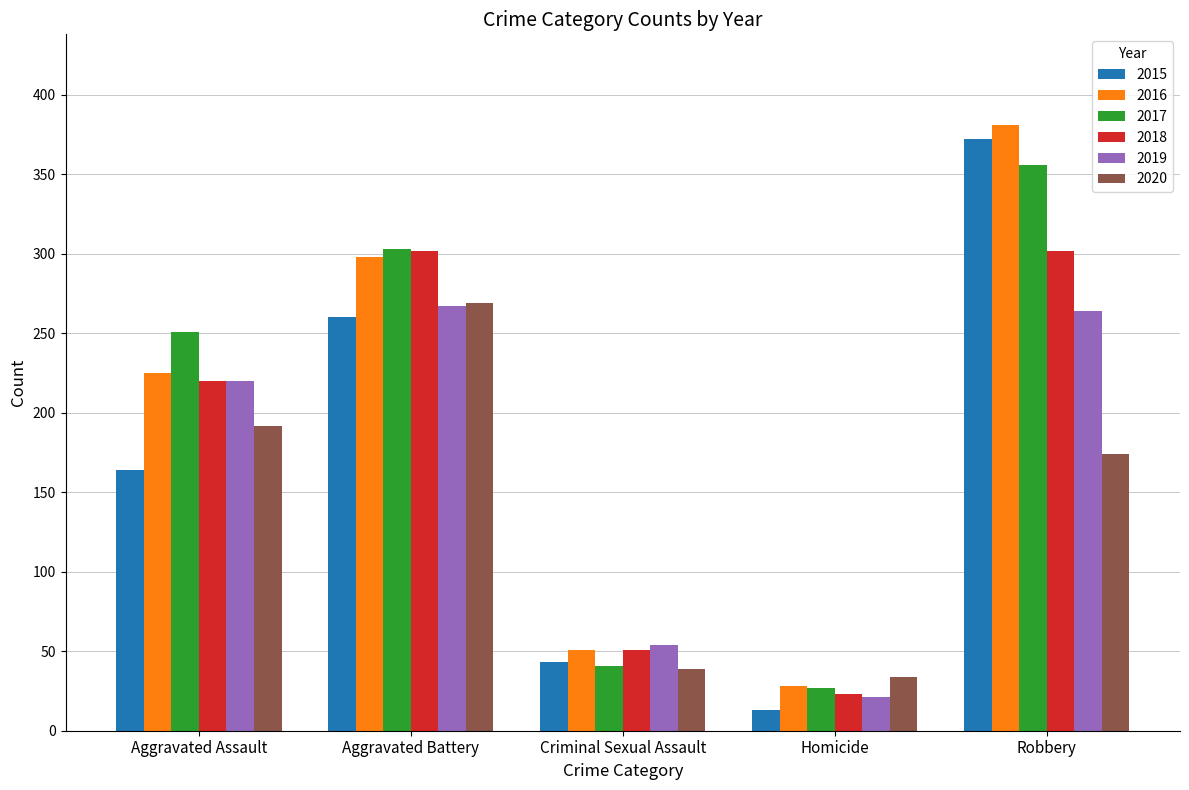

Between Homicide and Robbery, which series saw the biggest shift?

2015